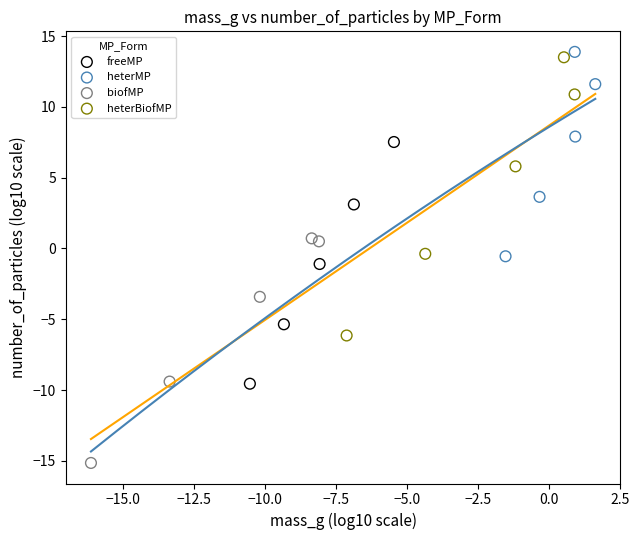

Which series contains the highest Y value?

heterMP